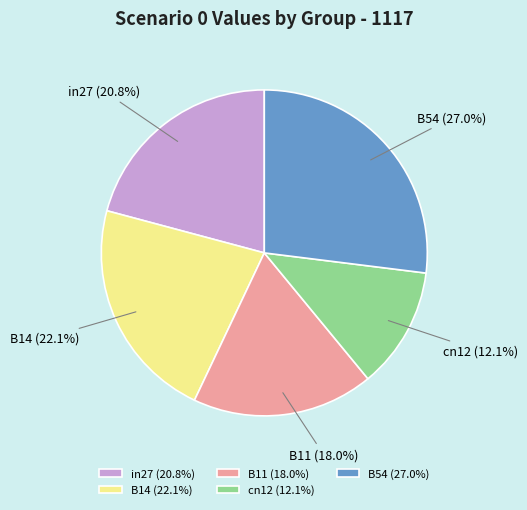

What percentage is the B54 slice, to the nearest percent?

27%